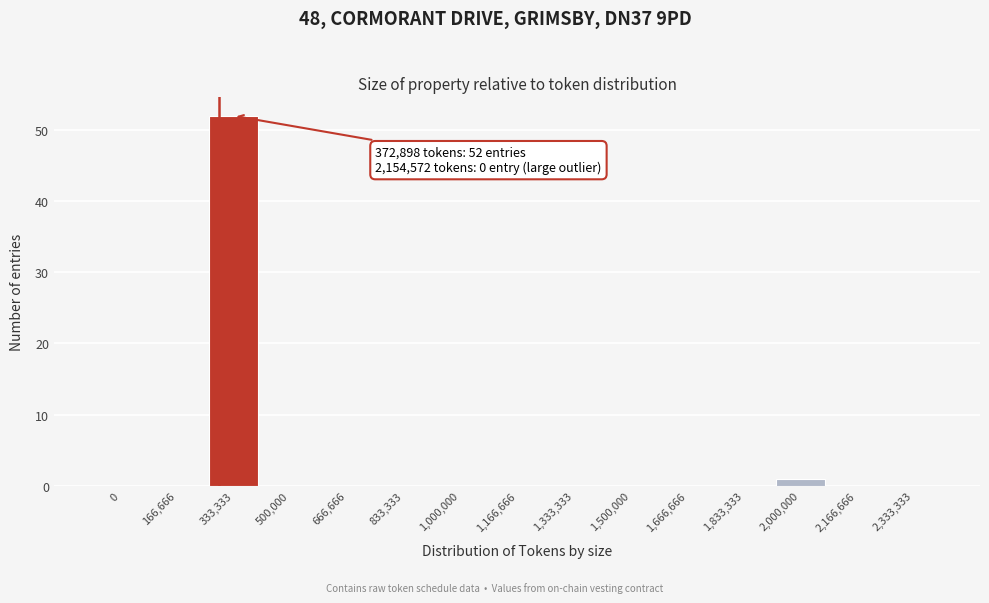

Reading right to left, list all the values displayed in this chart.

2,333,333=0	2,166,666=0	2,000,000=1	1,833,333=0	1,666,666=0	1,500,000=0	1,333,333=0	1,166,666=0	1,000,000=0	833,333=0	666,666=0	500,000=0	333,333=52	166,666=0	0=0